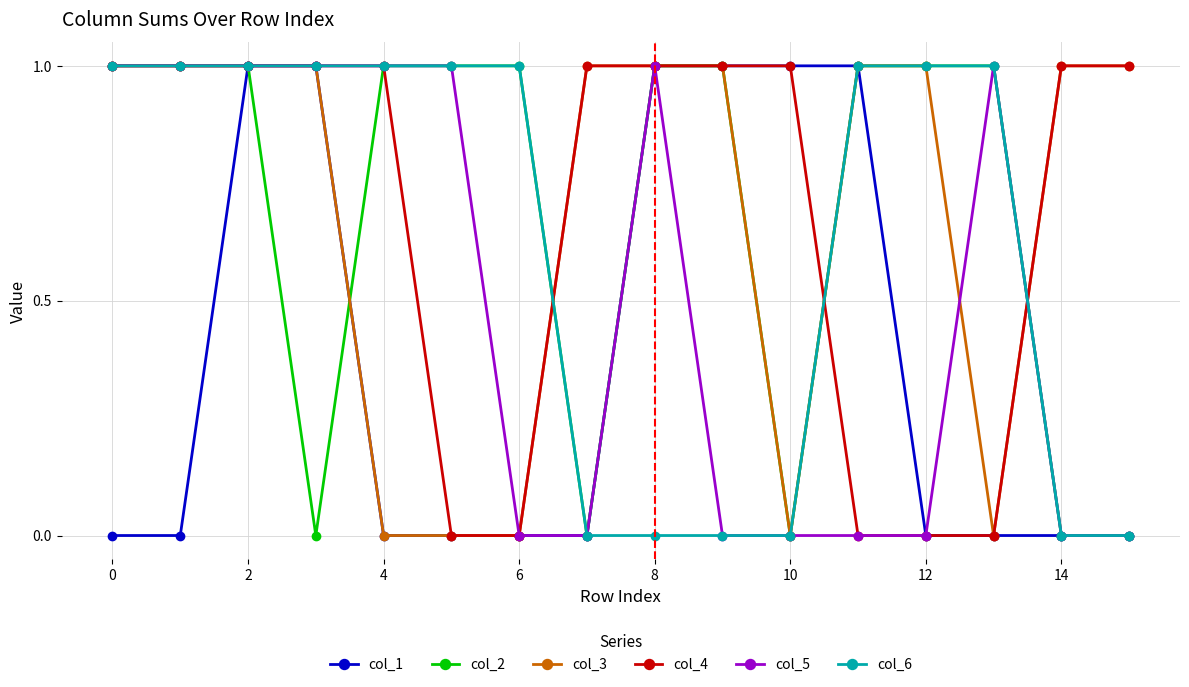

What is the value of the col_2 point at the 14th from the left?

1